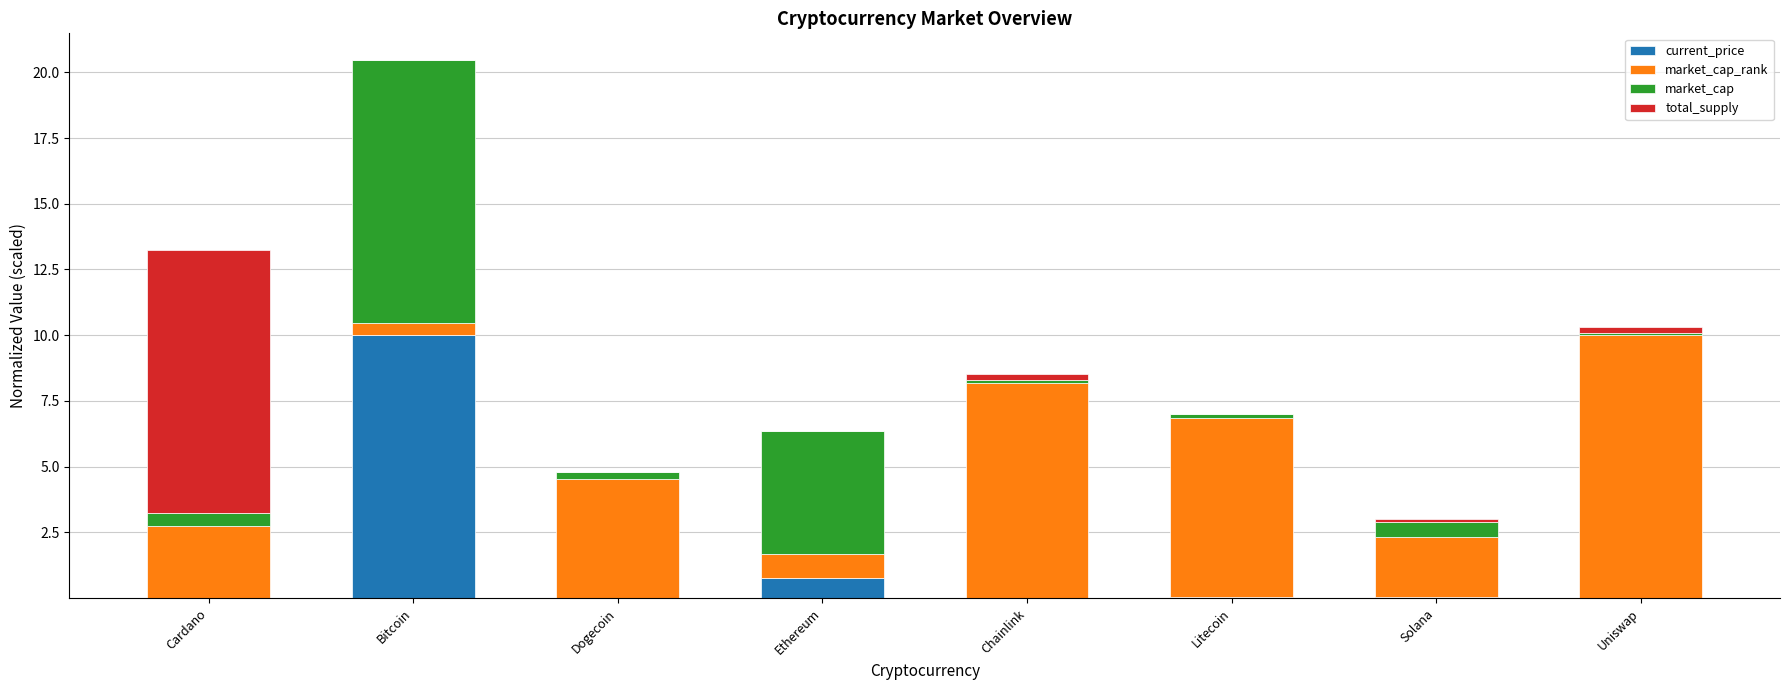

At which category is the sum across all series the highest?

Bitcoin